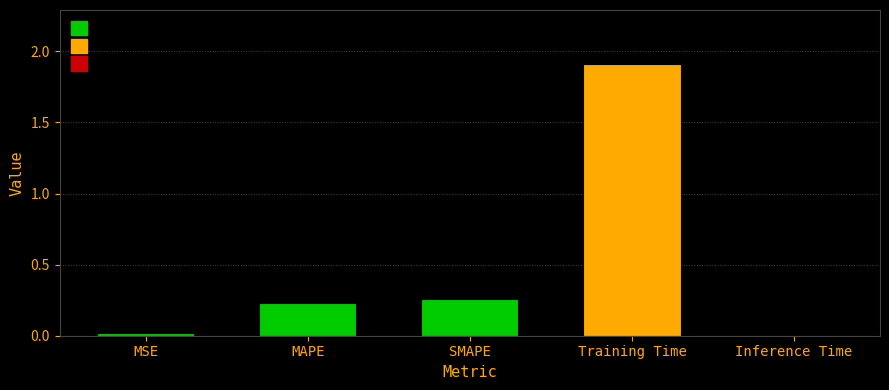

What is the label of the 5th bar from the left?

Inference Time